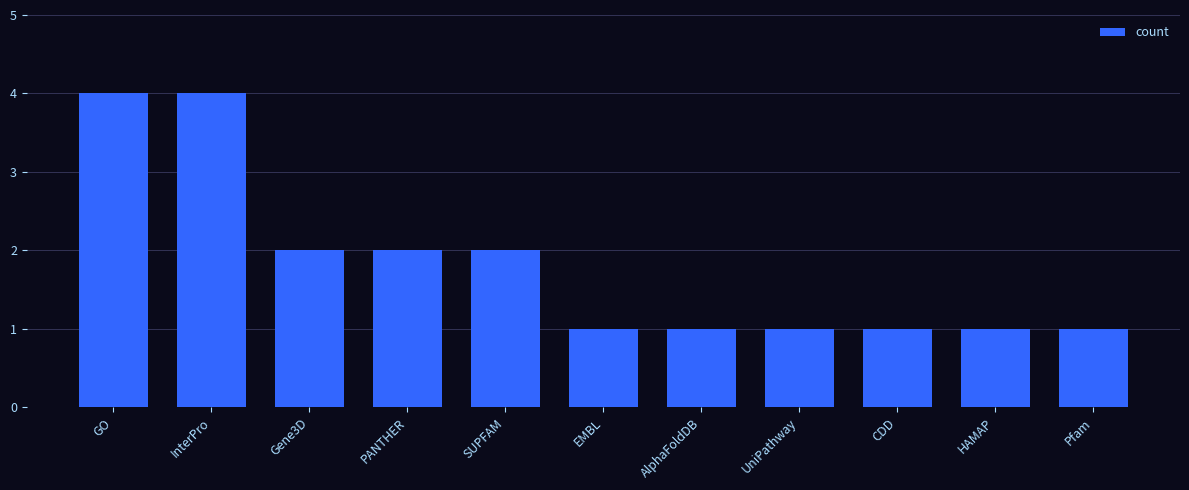

What is the difference between the second highest and second lowest values?

3